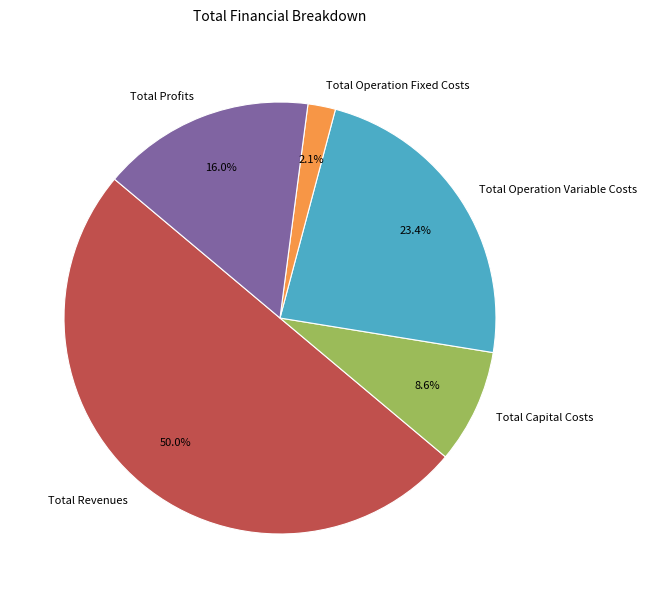

Does Total Operation Fixed Costs represent more than half of the total?

No